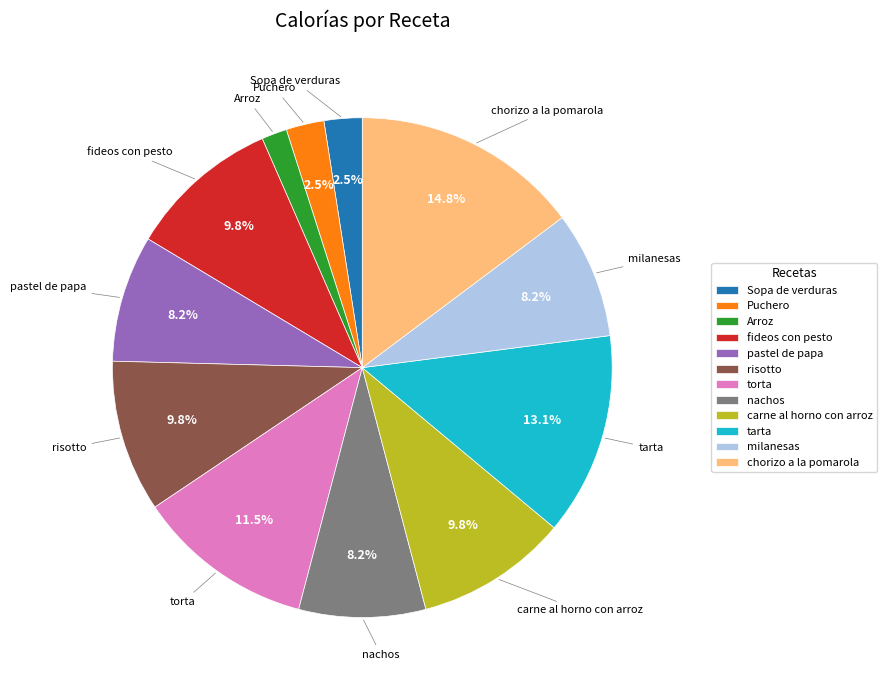

Is pastel de papa the majority of the pie?

No